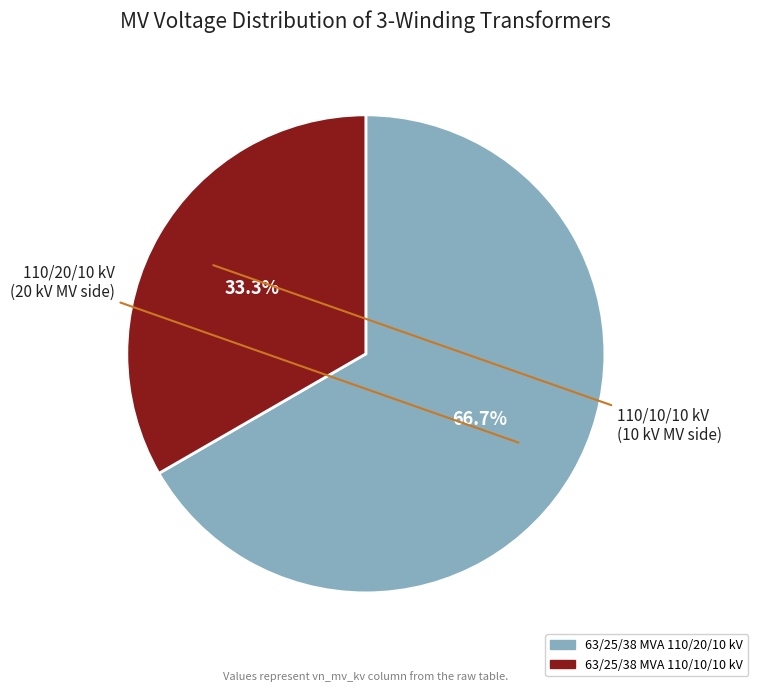

To the nearest percent, what is the difference between the largest and smallest slice percentages?

33%